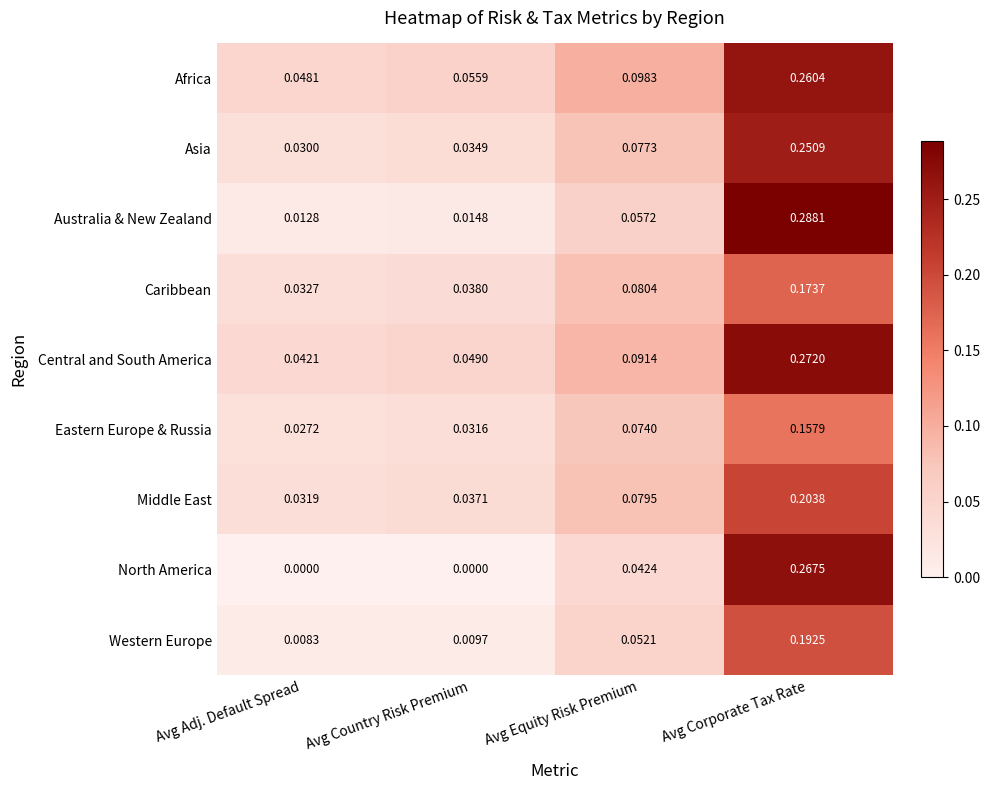

Rank the series at Avg Corporate Tax Rate from highest to lowest value.

Australia & New Zealand, Central and South America, North America, Africa, Asia, Middle East, Western Europe, Caribbean, Eastern Europe & Russia